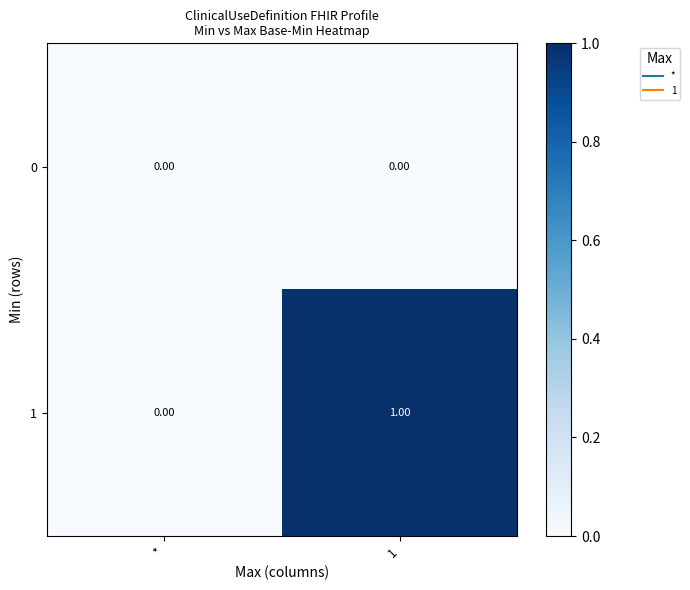

What is the total value across all series at 1?

1